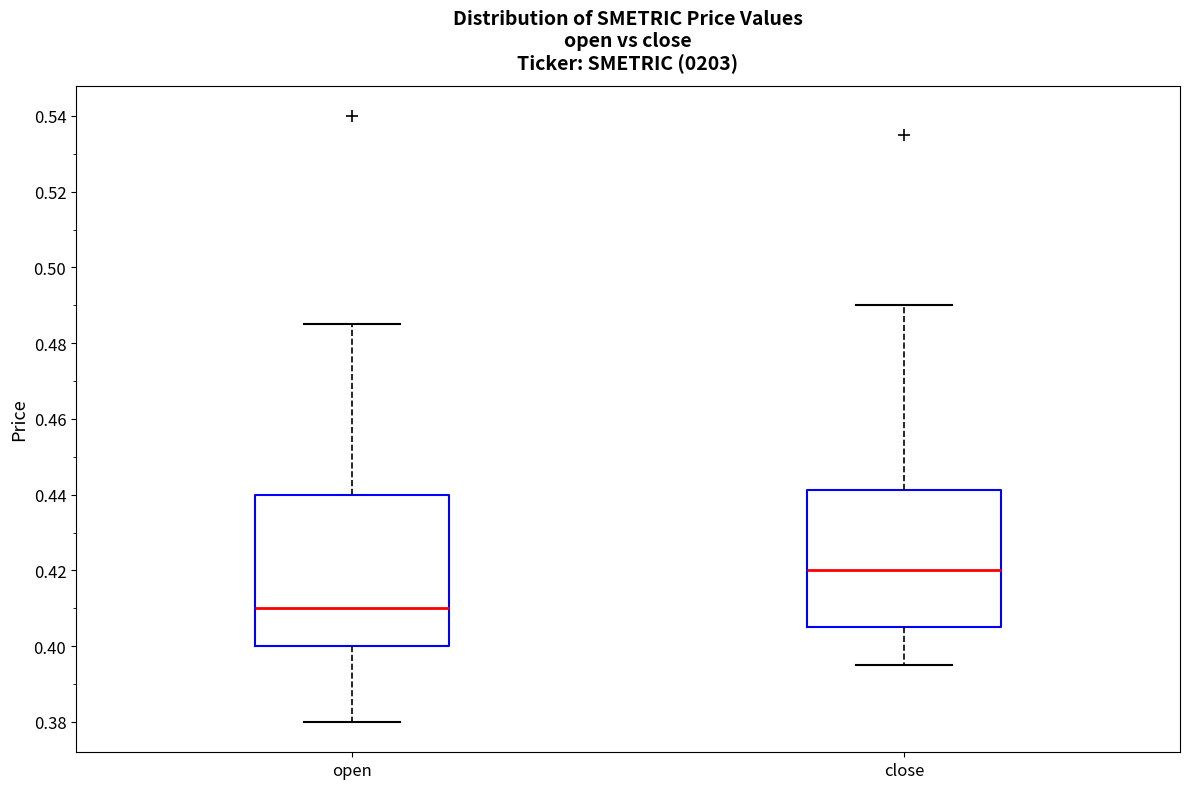

Reading left to right, transcribe this box plot: for each box, give where its median line is, the range the box spans, and where its two whiskers end, as read against the y-axis. The values are not printed on the chart, so give them approximately, as read against the axis.

open: median 0.410, box 0.400 to 0.440, whiskers 0.380 to 0.486
close: median 0.420, box 0.406 to 0.442, whiskers 0.396 to 0.490